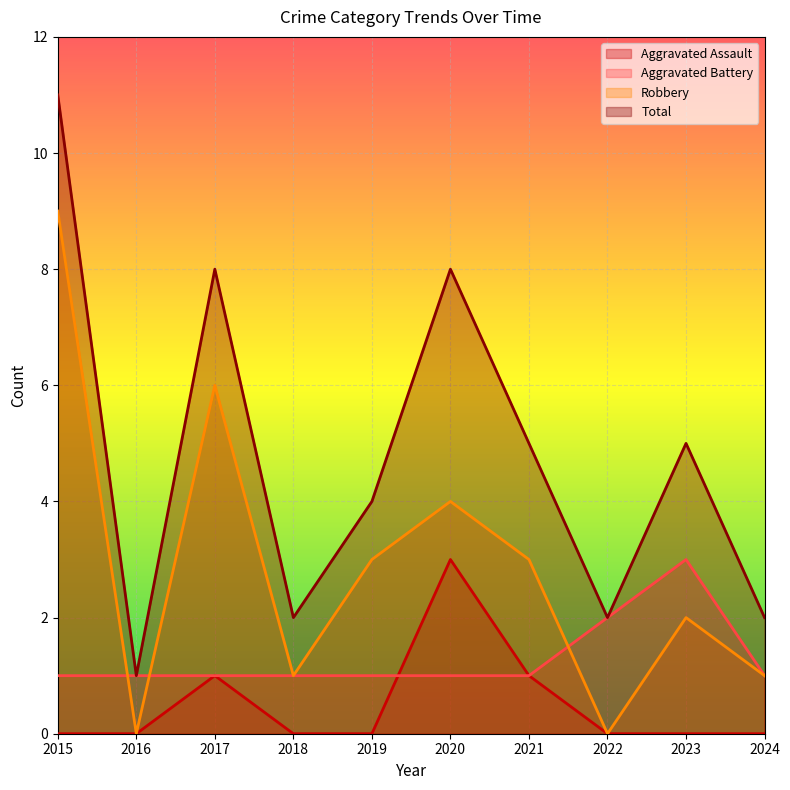

What are all the series names shown in the legend?

Aggravated Assault, Aggravated Battery, Robbery, Total